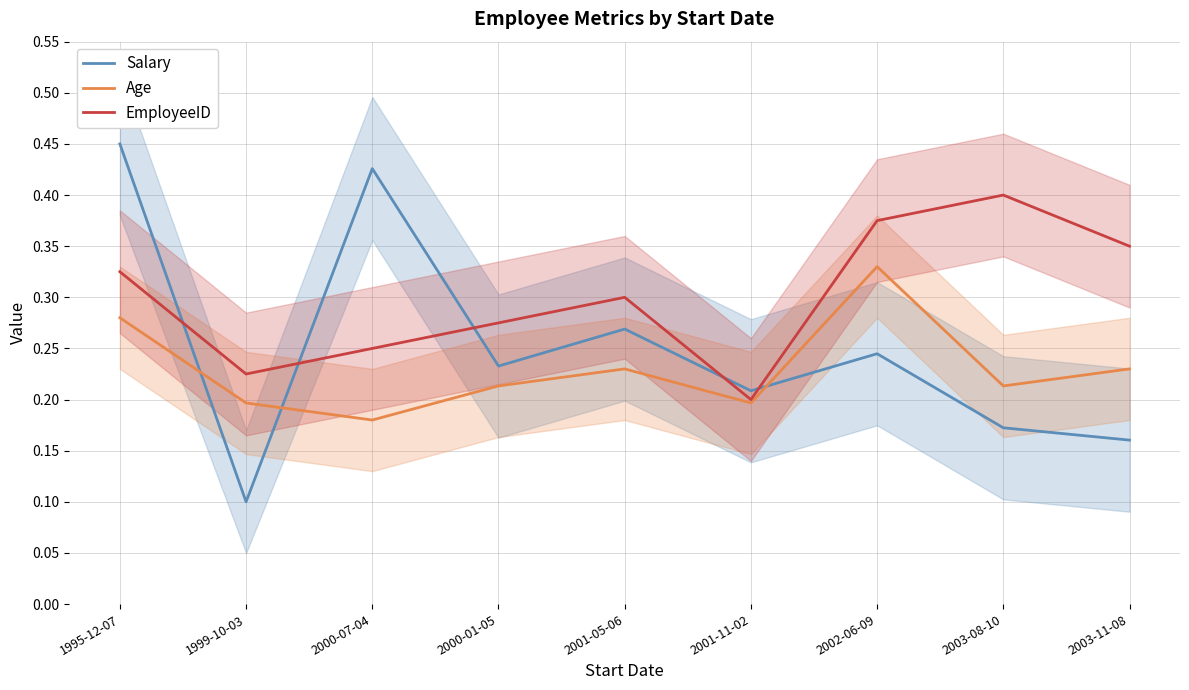

True or false: EmployeeID has more than 1 points higher than both neighbors.

True